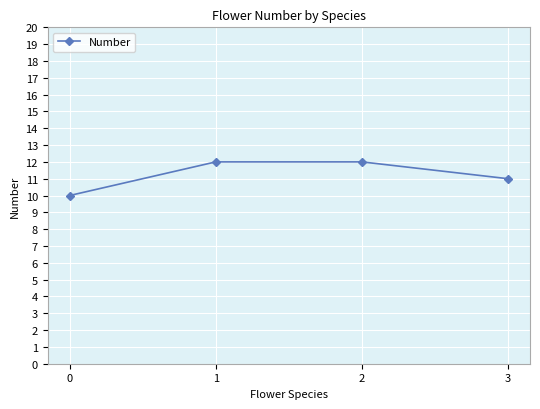

How many data points does each series have?

4